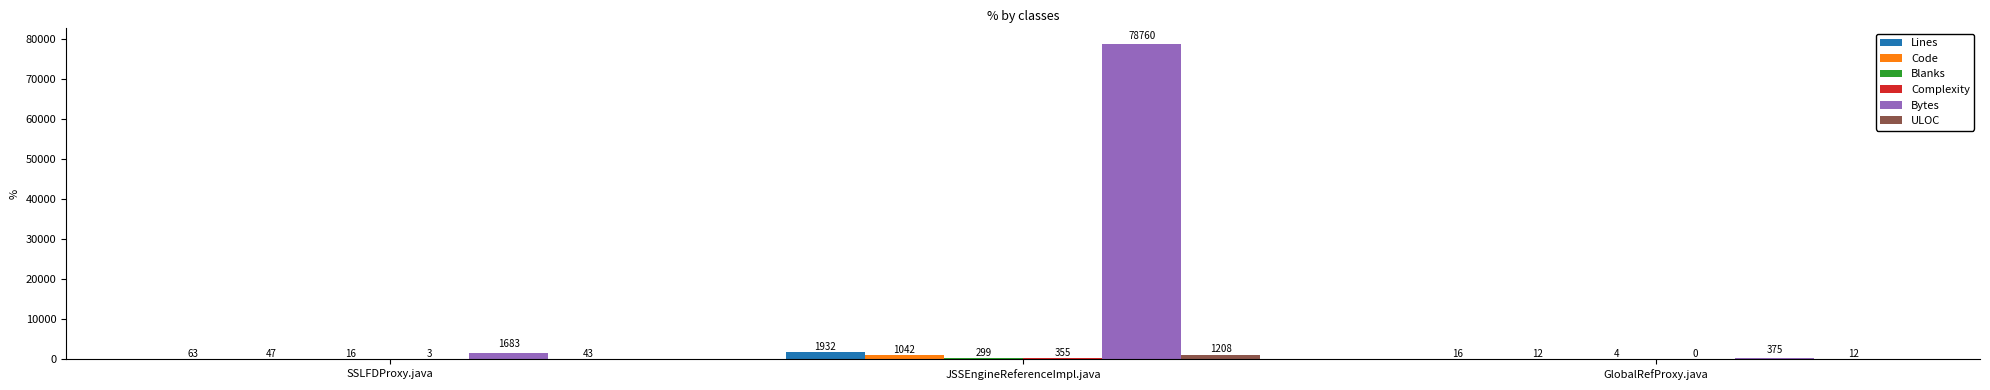

Which series changed the most between SSLFDProxy.java and GlobalRefProxy.java?

Bytes